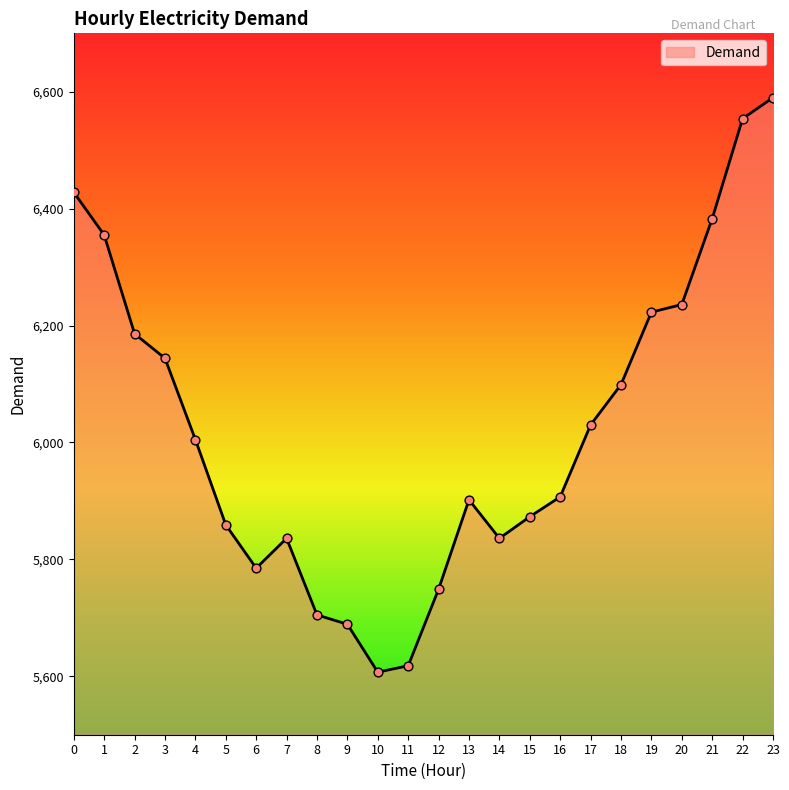

Approximately how many times larger is the value at 12 compared to 9?

1.0